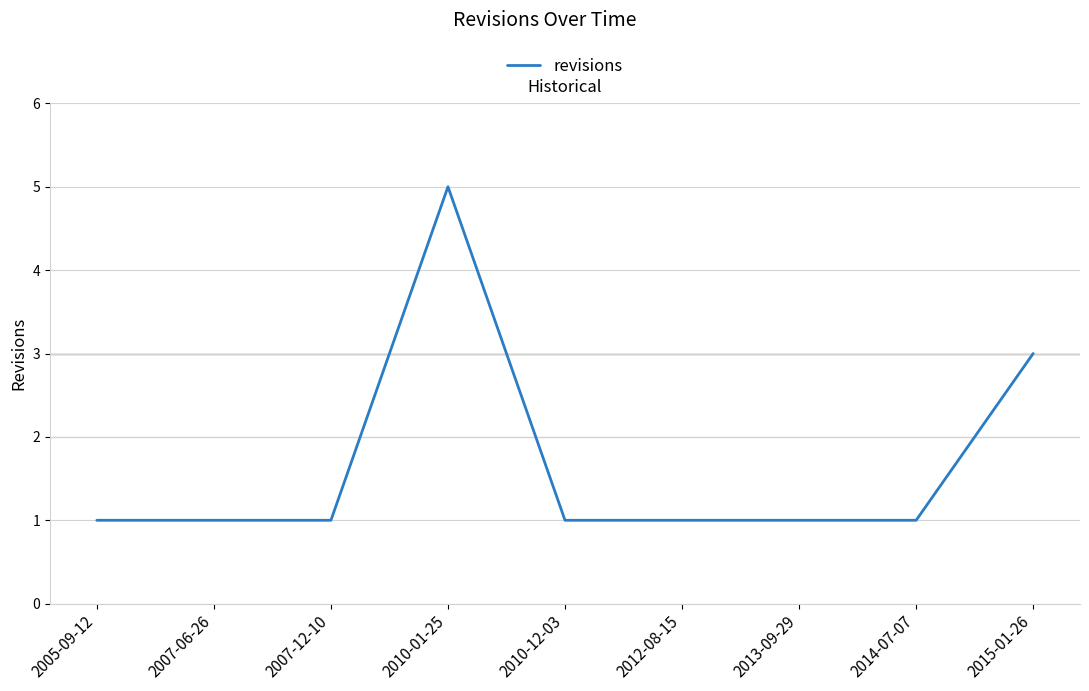

What is the average value?

2